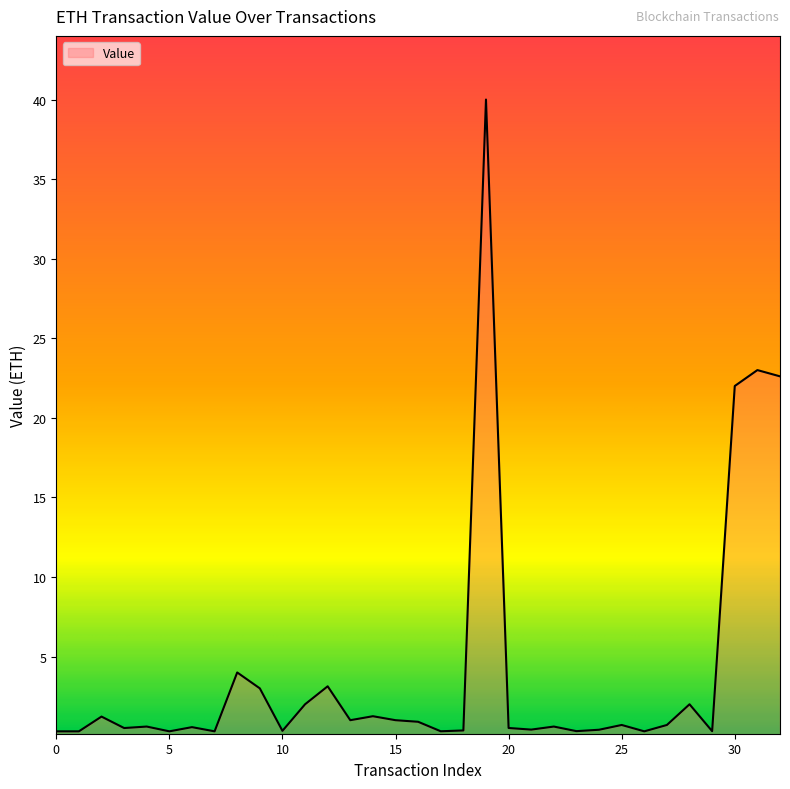

What is the maximum value shown in the chart?

40.0